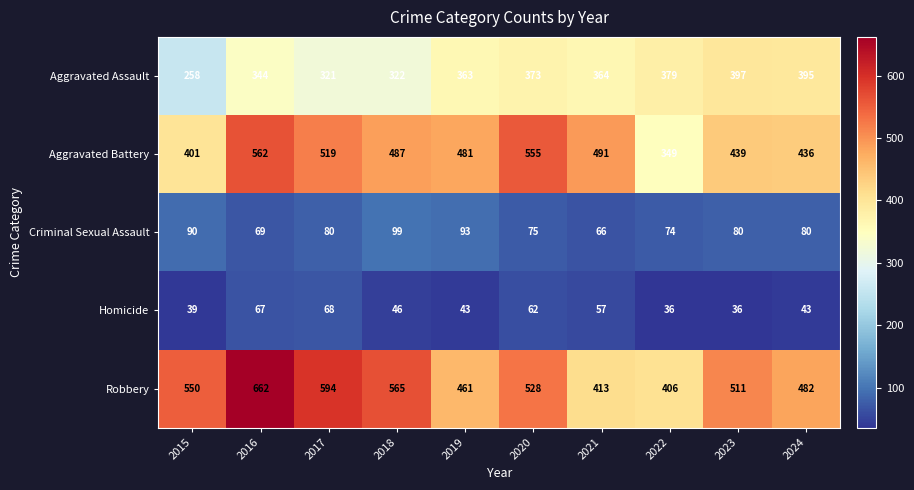

Is it true that Aggravated Assault equals 363 at 2019?

True